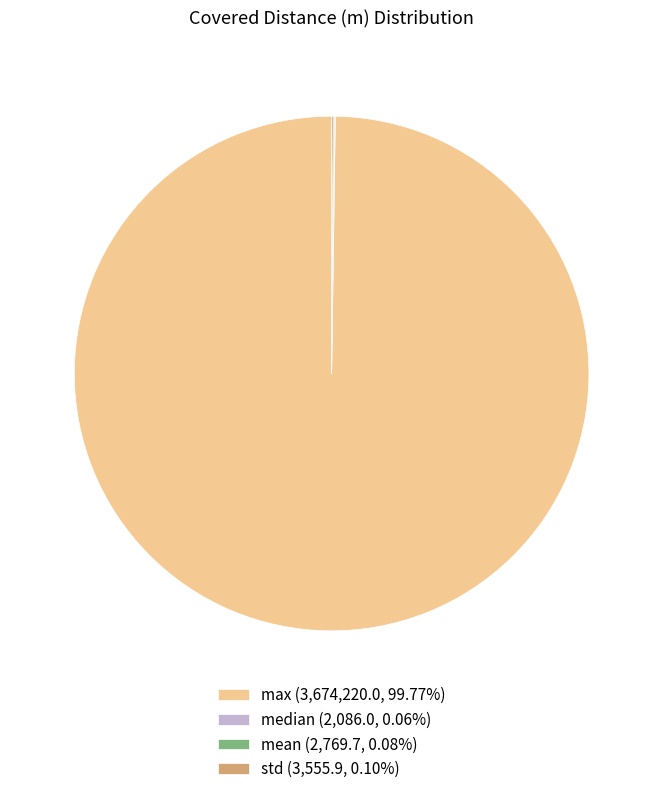

Does max (3,674,220.0, 99.77%) represent more than half of the total?

Yes